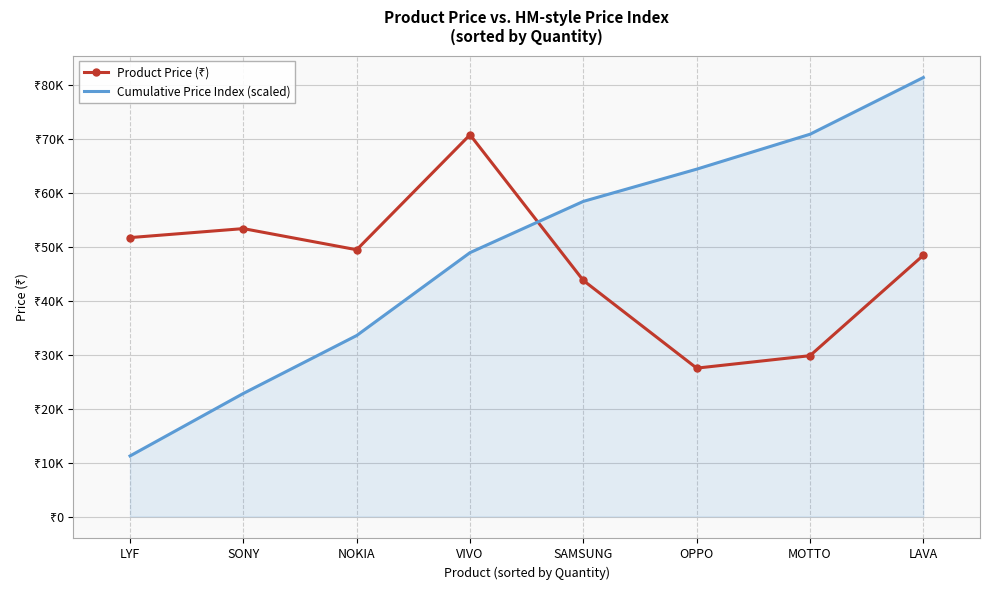

How many values in the Cumulative Price Index (scaled) series are below 58483?

4